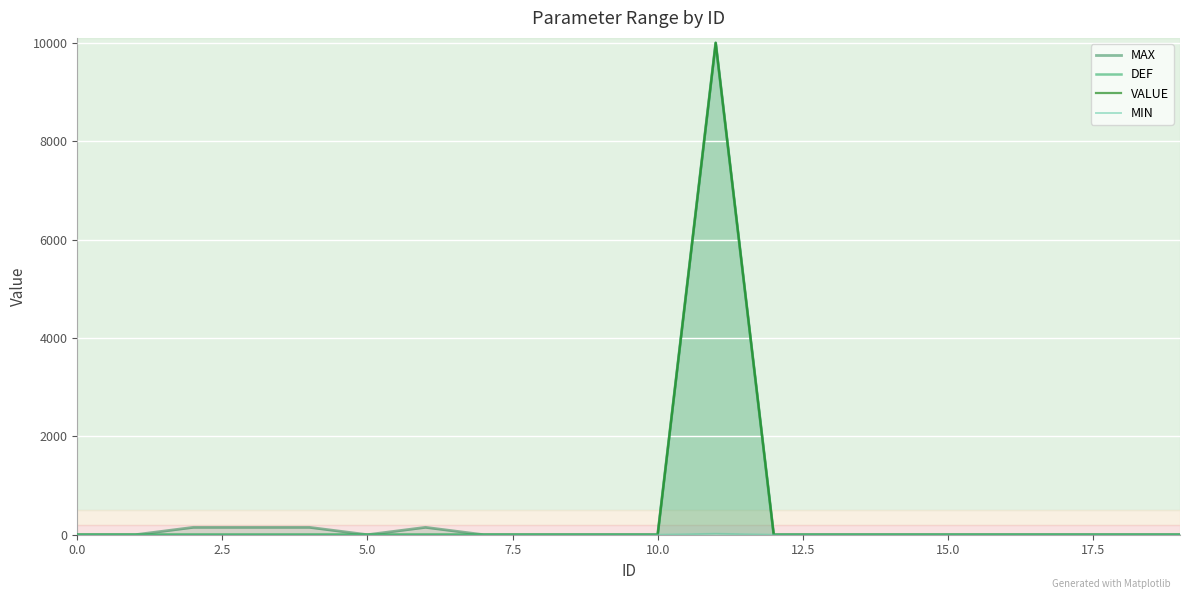

True or false: DEF and MIN cross at least once.

False